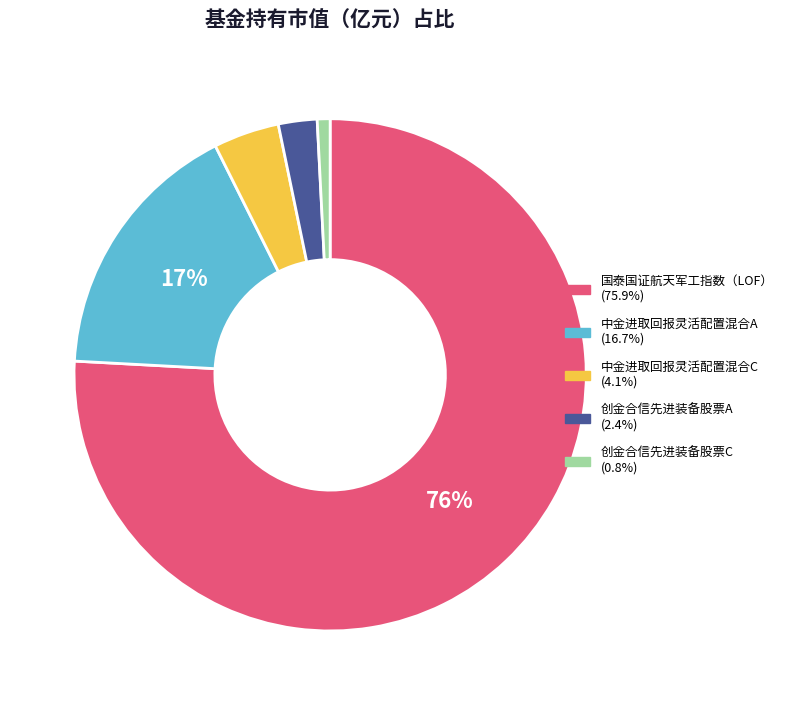

How many slices are in this pie chart?

5